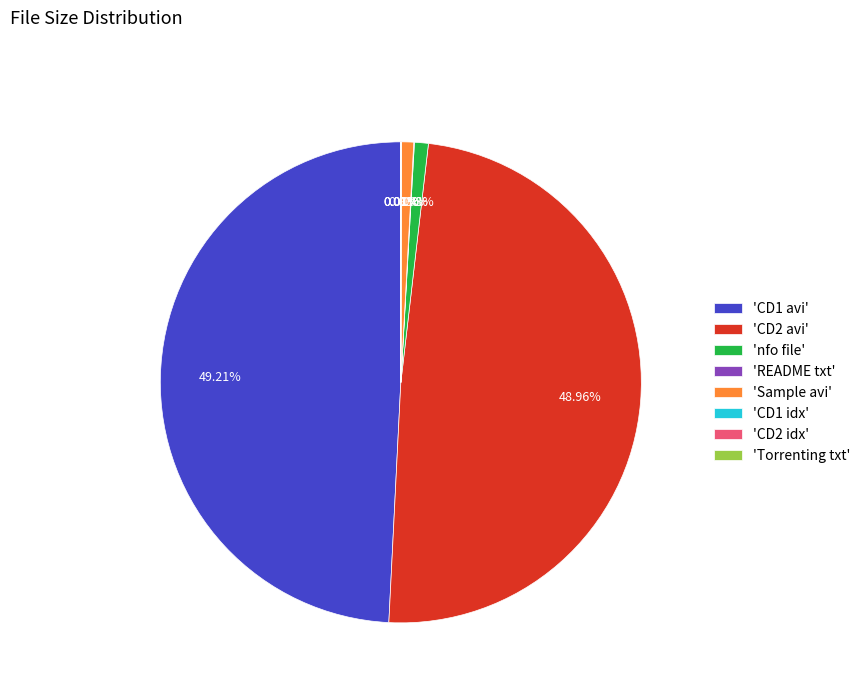

Does any single category account for the majority?

No